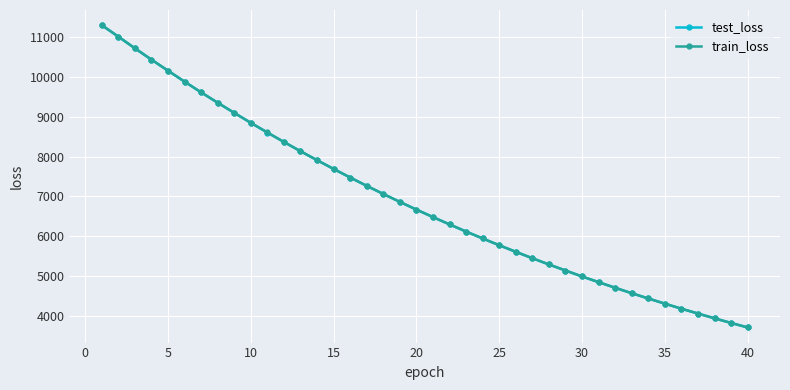

What is the value of the test_loss point at the 40th from the left?

3702.8